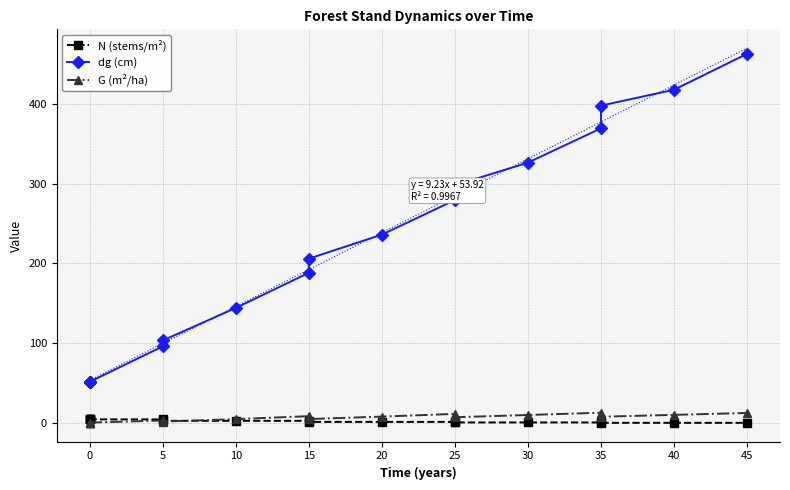

The G (m²/ha) series shows 8.2 at 10. True or false?

False